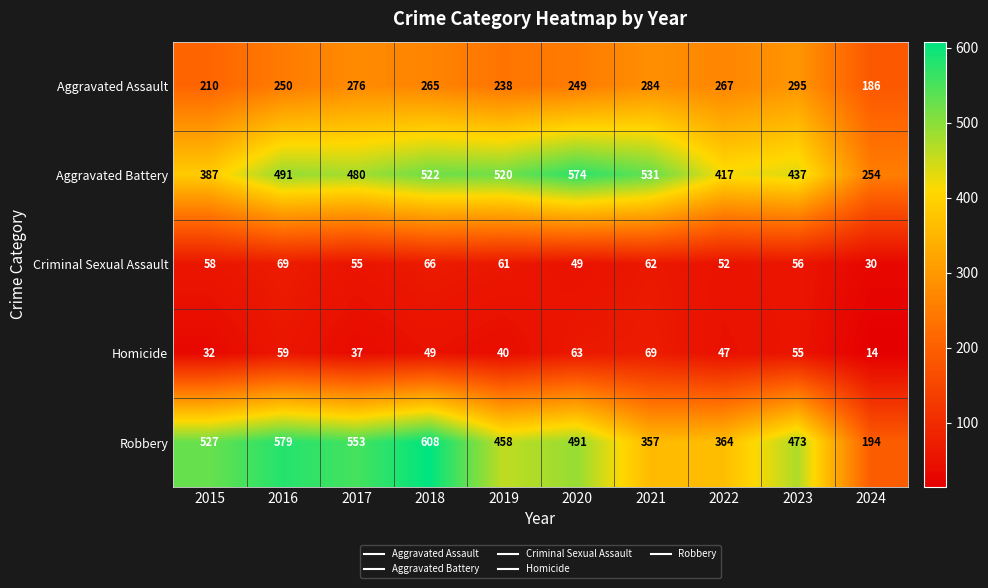

At which category is the sum across all series the highest?

2018